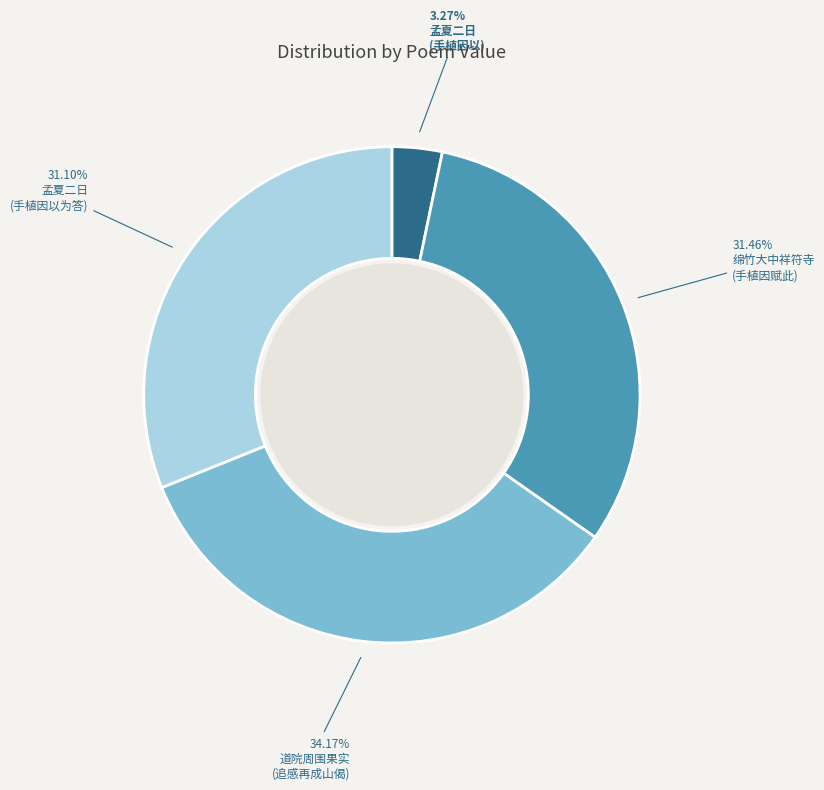

Does any single category account for the majority?

No